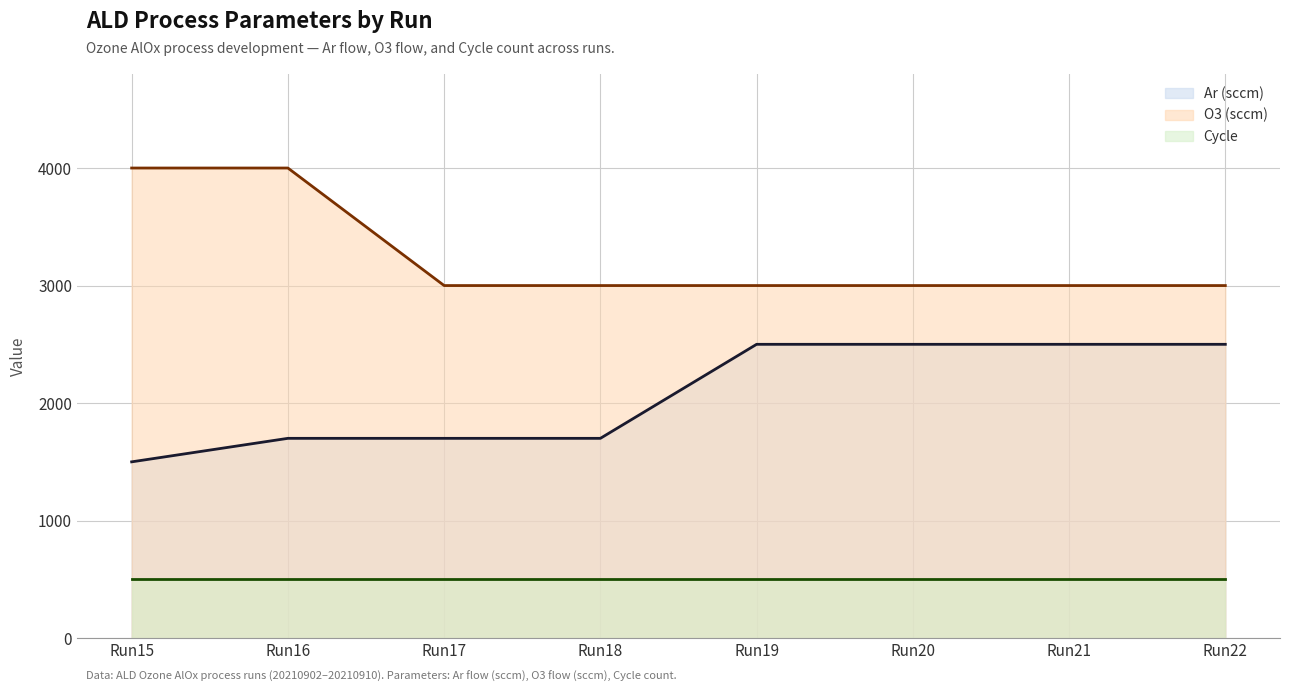

The value of O3 (sccm) at Run18 is 3000. True or false?

True